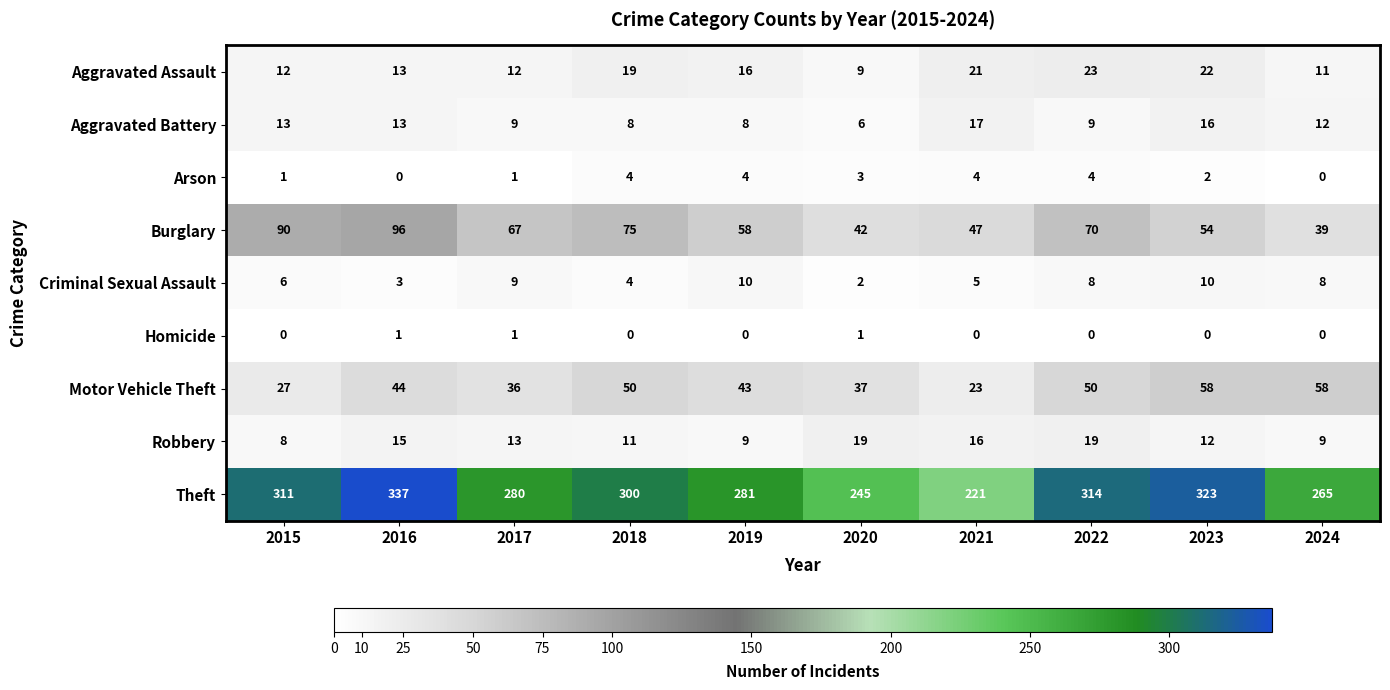

Which category has the highest value in the Theft series?

2016